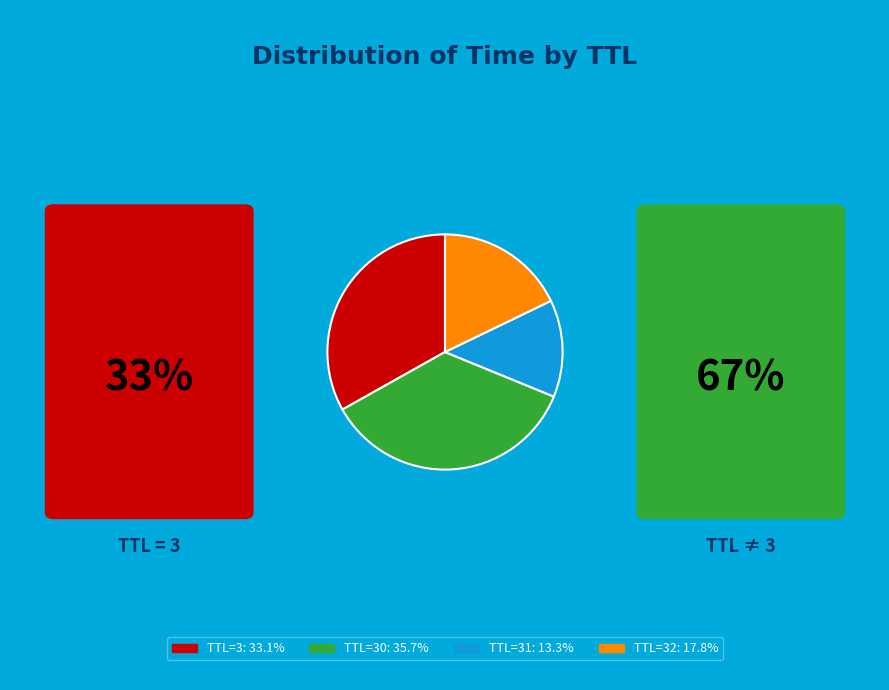

How many segments does this pie chart have?

4